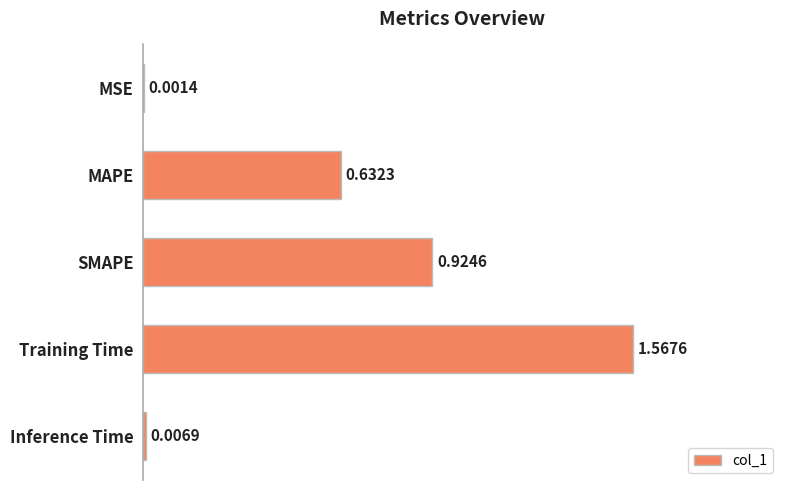

Does the chart contain stacked bars?

No